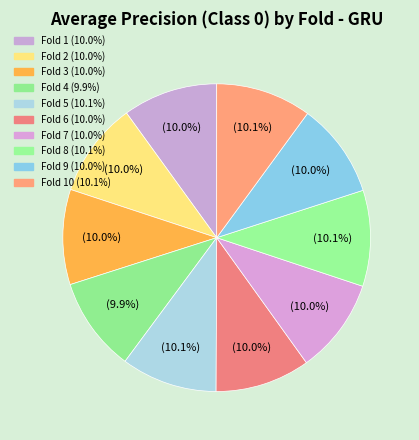

Rank the categories by value from highest to lowest.

Fold 8, Fold 5, Fold 10, Fold 3, Fold 7, Fold 1, Fold 6, Fold 9, Fold 2, Fold 4